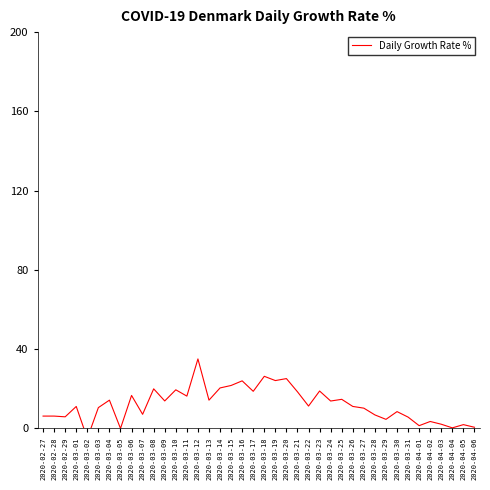

Which label corresponds to the smallest value in the chart?

2020-03-02